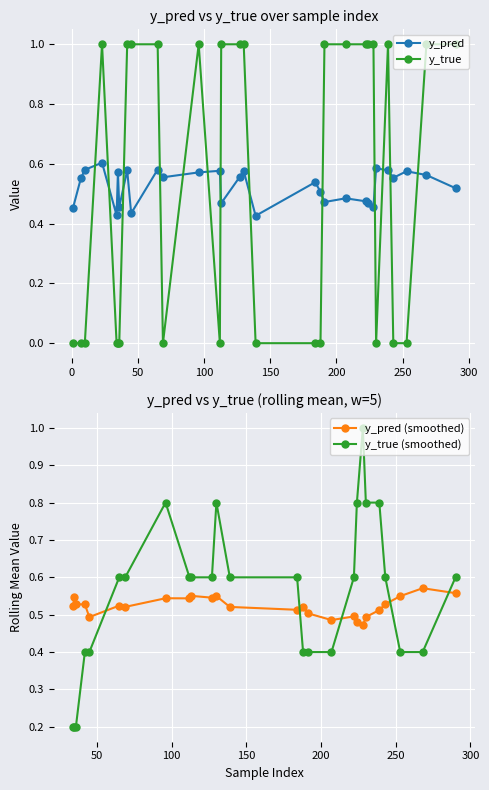

The y_pred series shows 0.5 at 207. True or false?

True